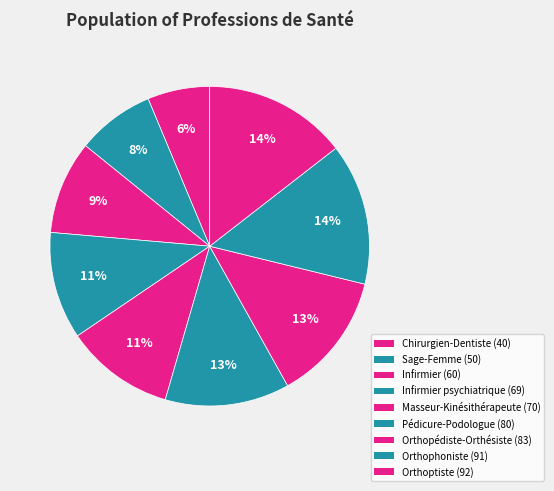

How many slices are in this pie chart?

9